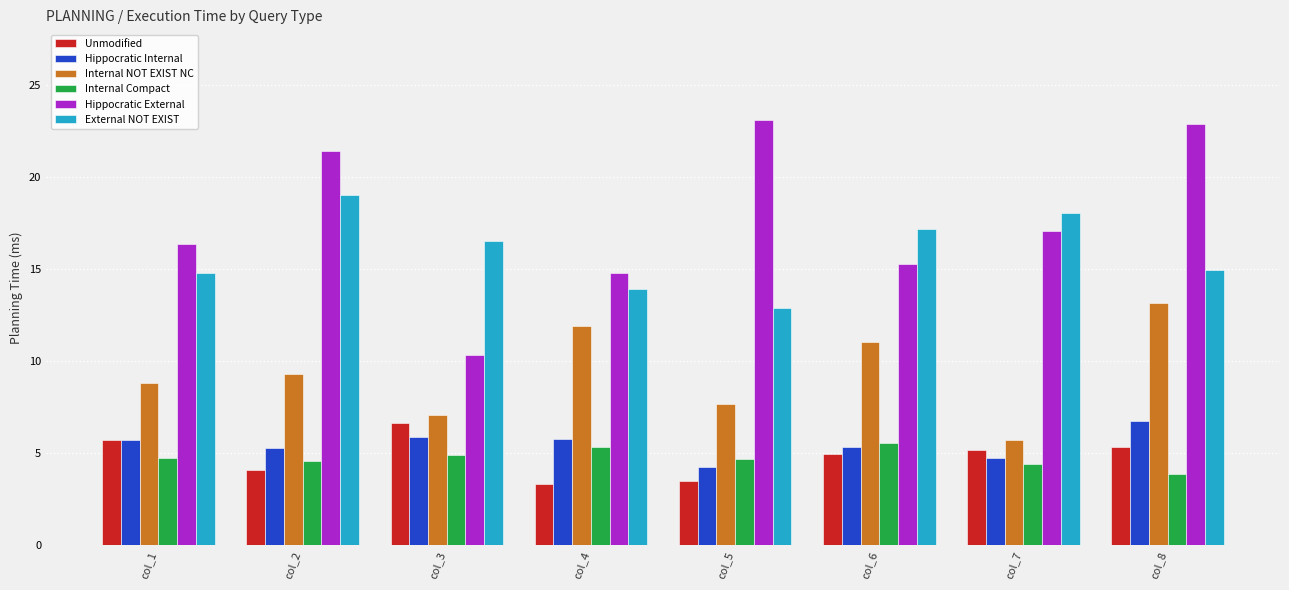

Which series has the largest total across all categories?

Hippocratic External